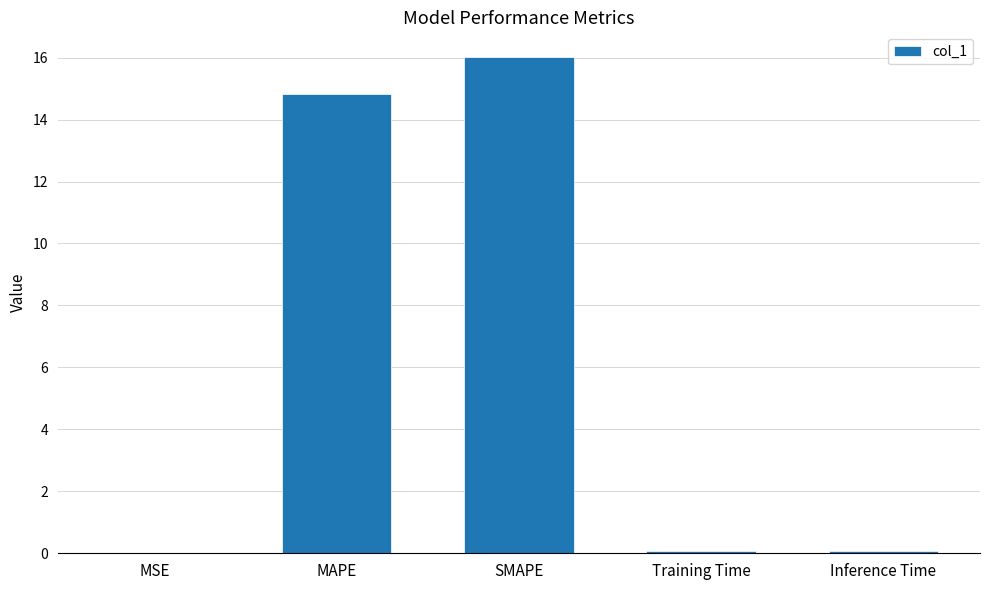

How many series are shown in this chart?

1